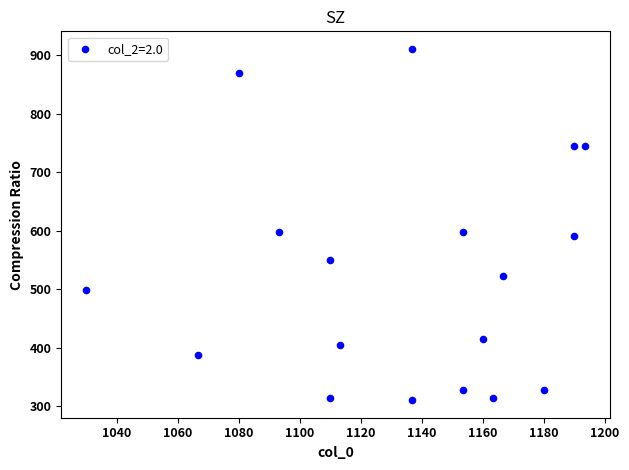

What is the range of X values (max minus min)?

163.3